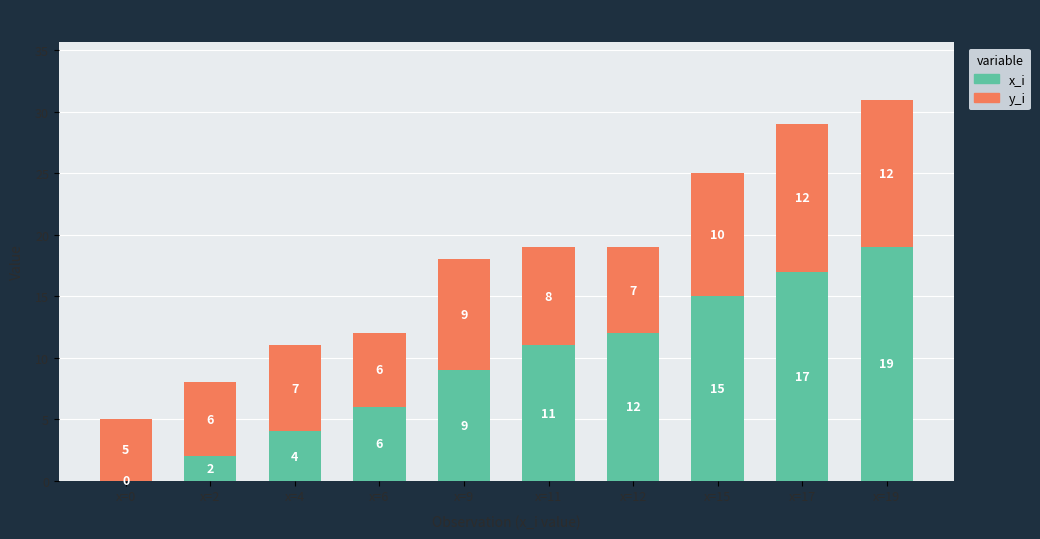

What value does the x_i series have at x=11?

11